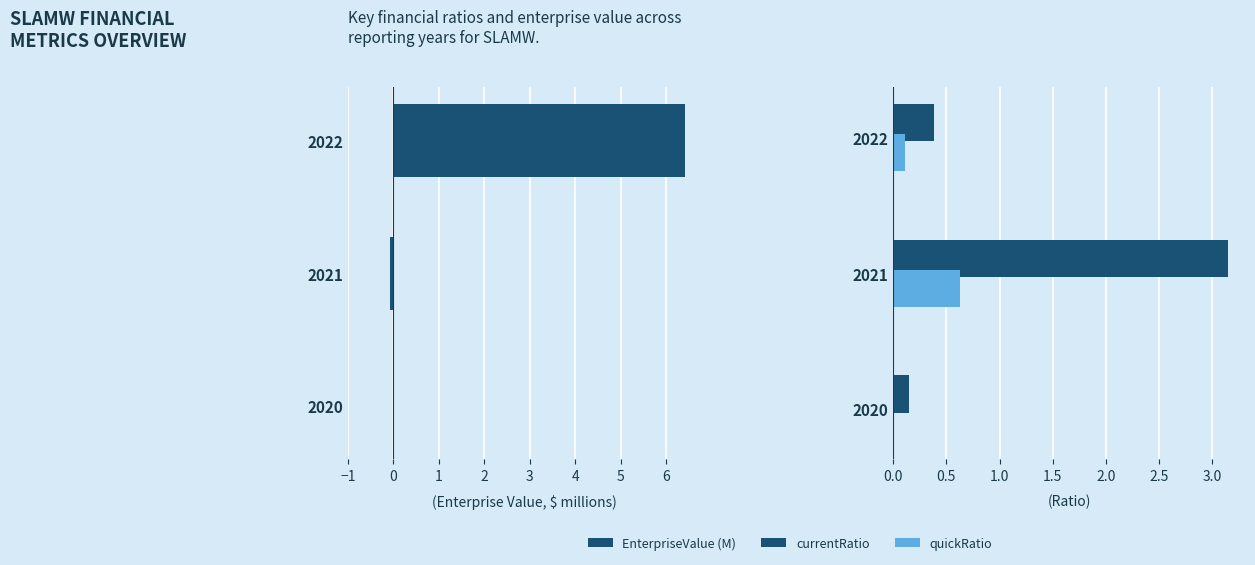

List the series in order of their overall mean, highest first.

EnterpriseValue (M), currentRatio, quickRatio